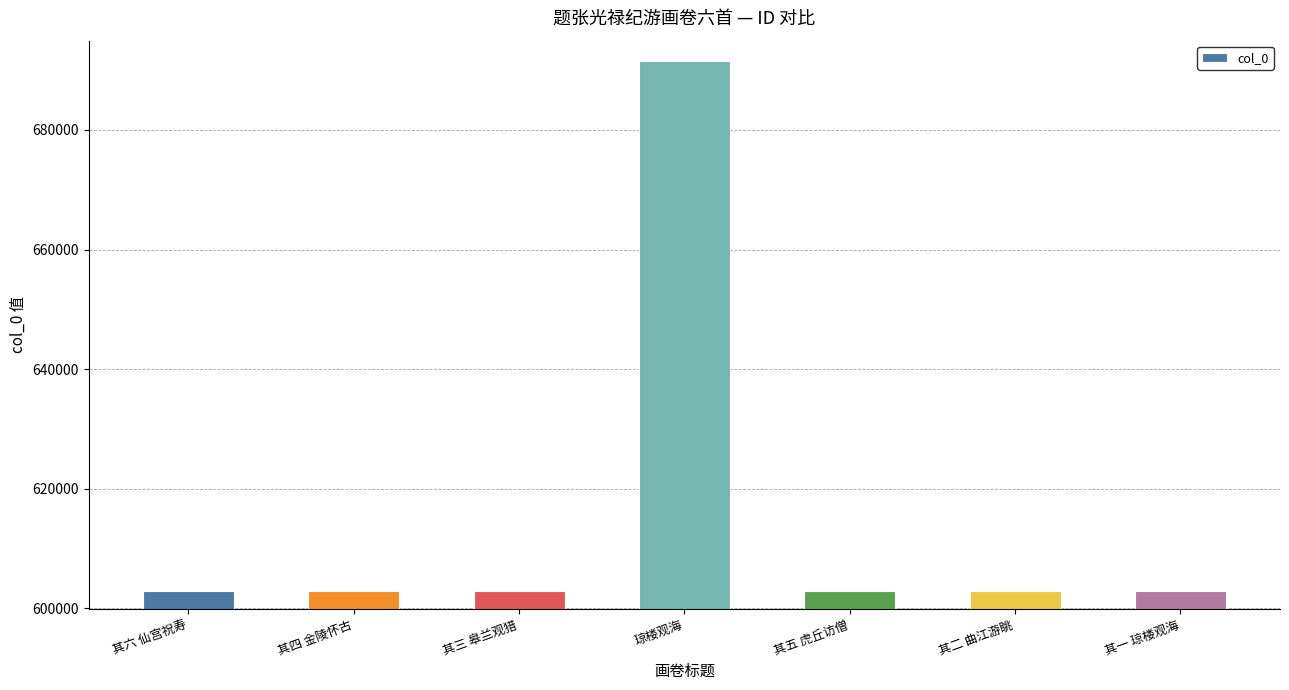

What is the label of the 6th bar from the right?

其四 金陵怀古